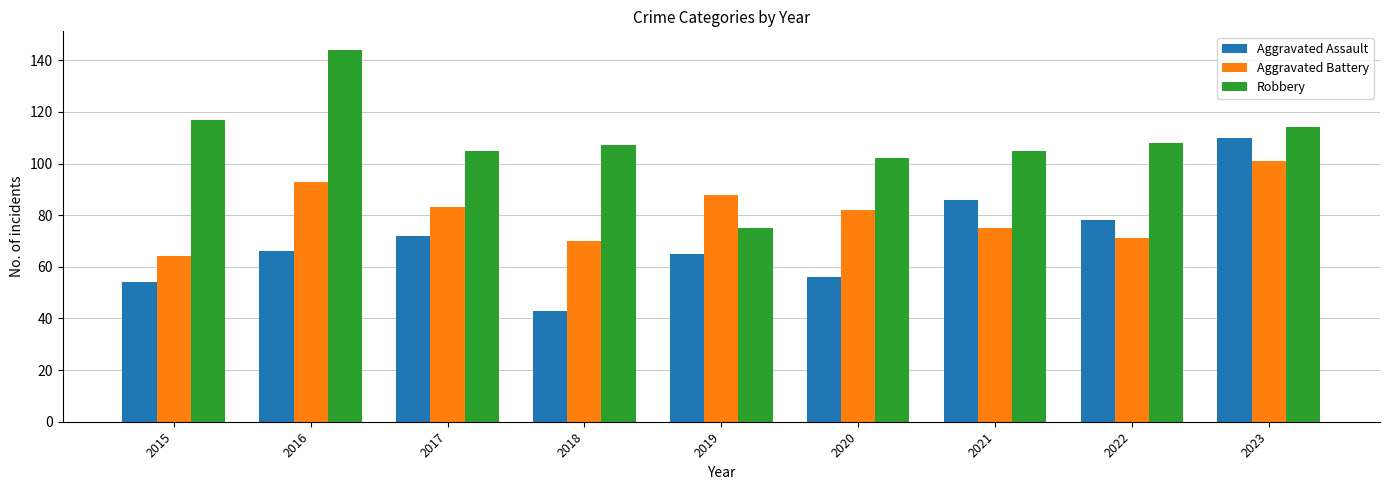

How many values in the Aggravated Battery series are below 82?

4